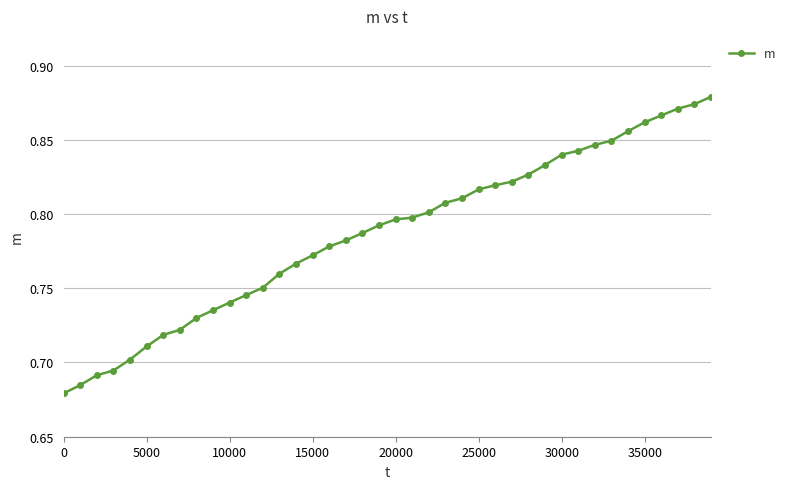

Count the values in the range 0 to 1.

40